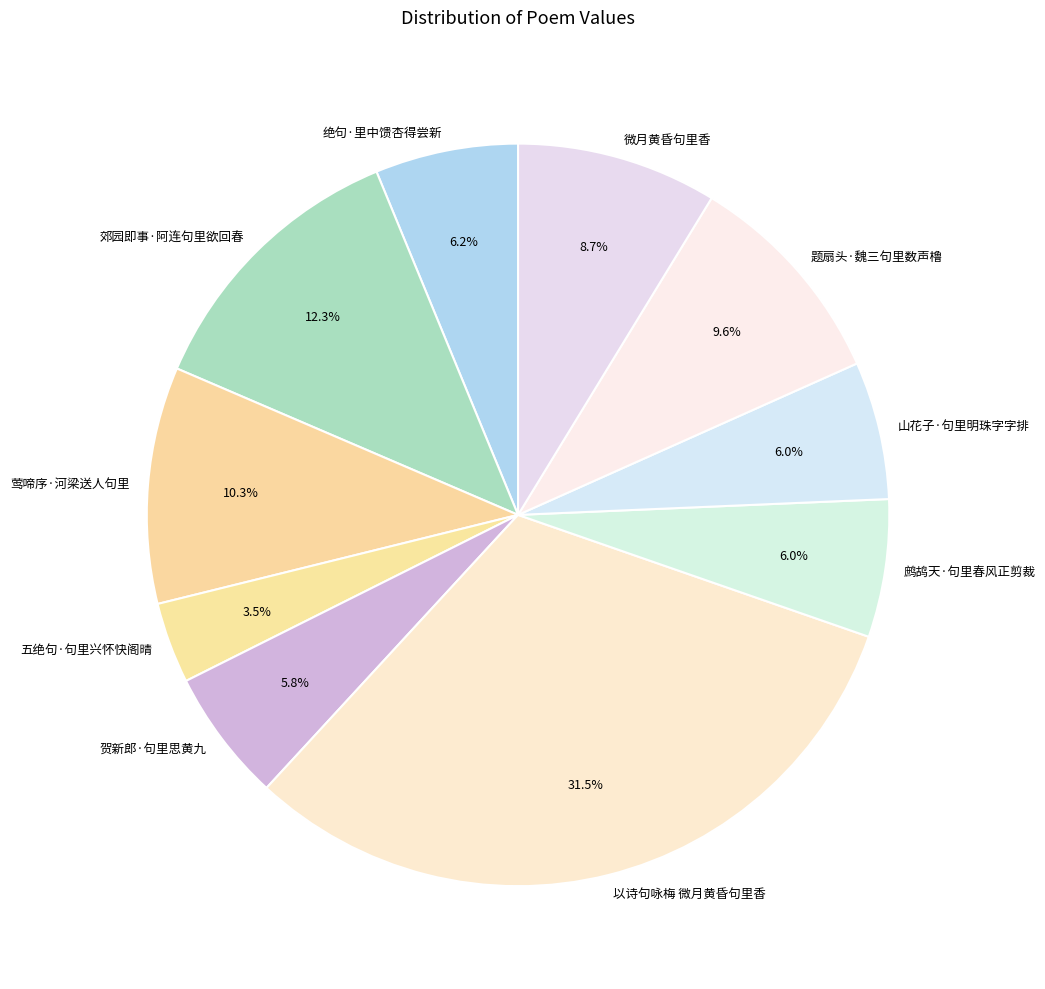

Which category has the biggest portion of the pie?

以诗句咏梅 微月黄昏句里香